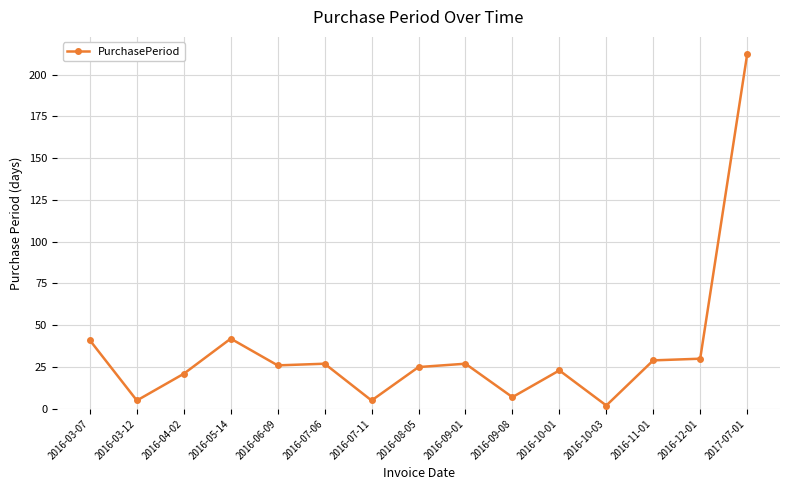

What is the sum of the values at 2016-03-07 and 2016-09-01?

68